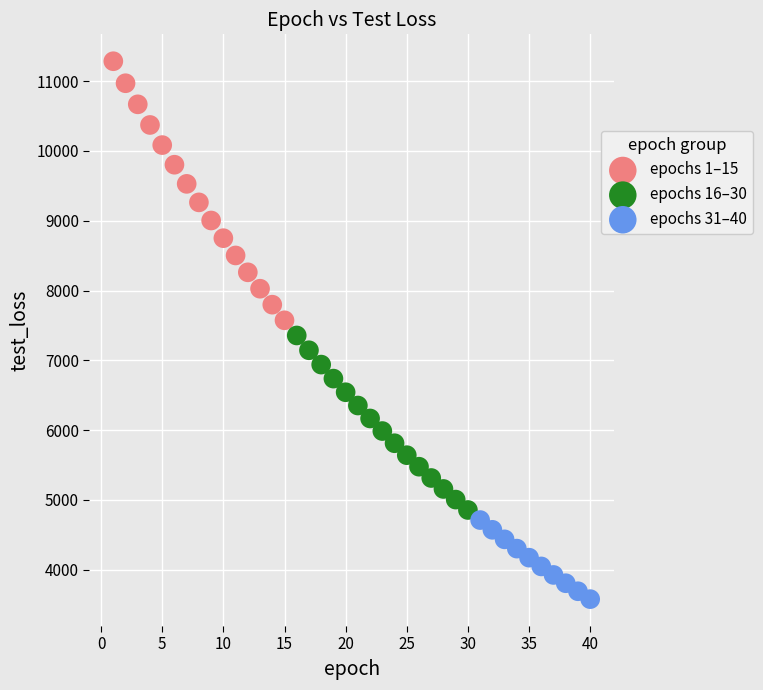

Which series reaches the minimum Y coordinate?

epochs 31–40